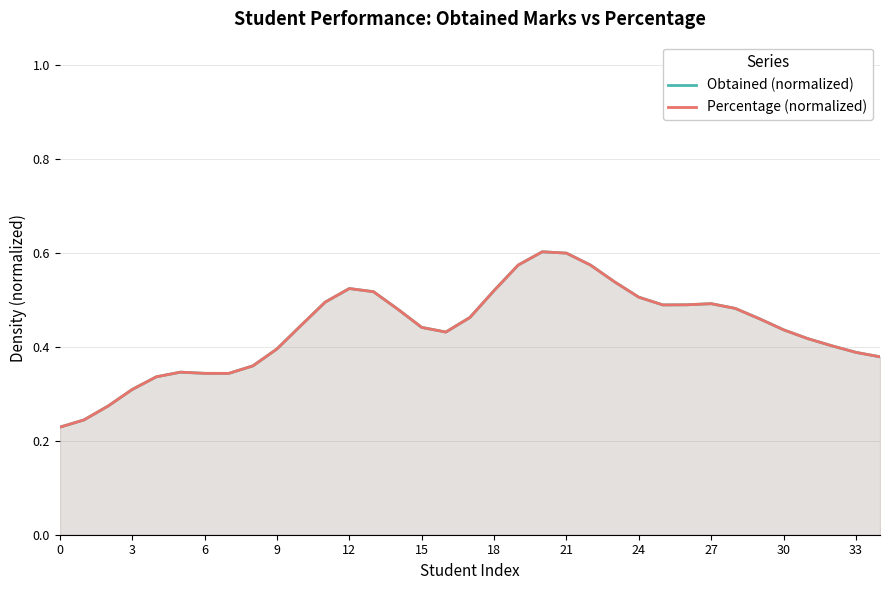

Is it true that Percentage (normalized) equals 0.4 at 31?

True